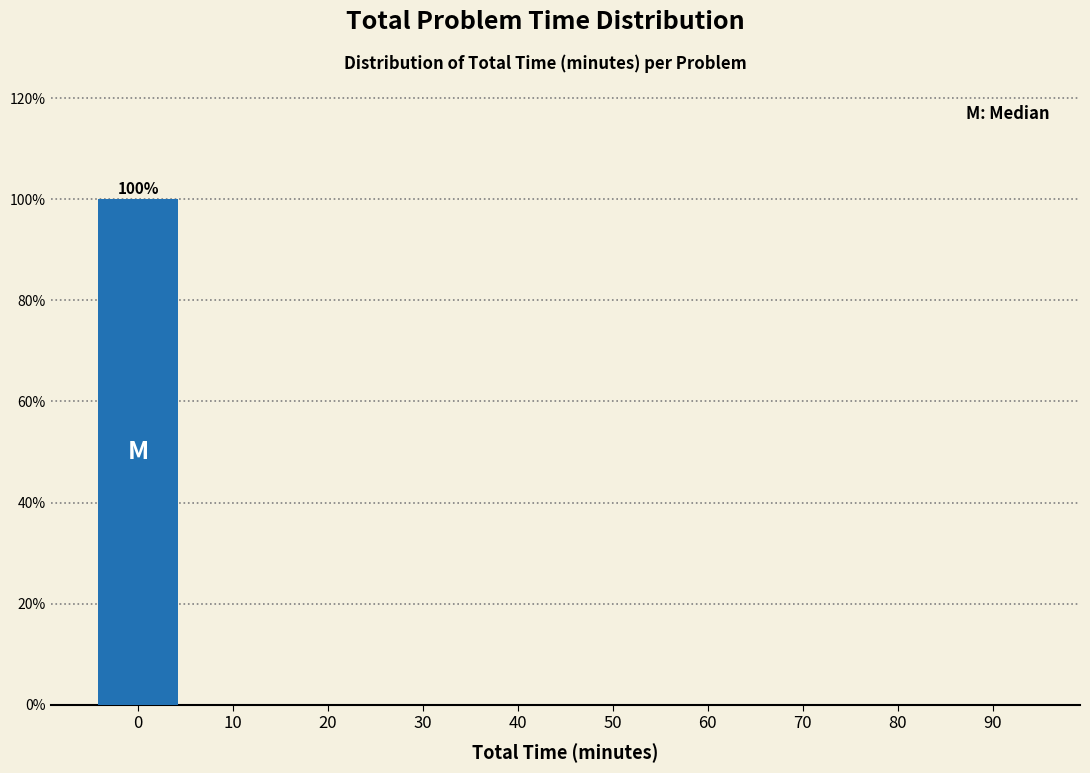

Reading left to right, what are all the values shown in this chart?

0=100	10=0	20=0	30=0	40=0	50=0	60=0	70=0	80=0	90=0